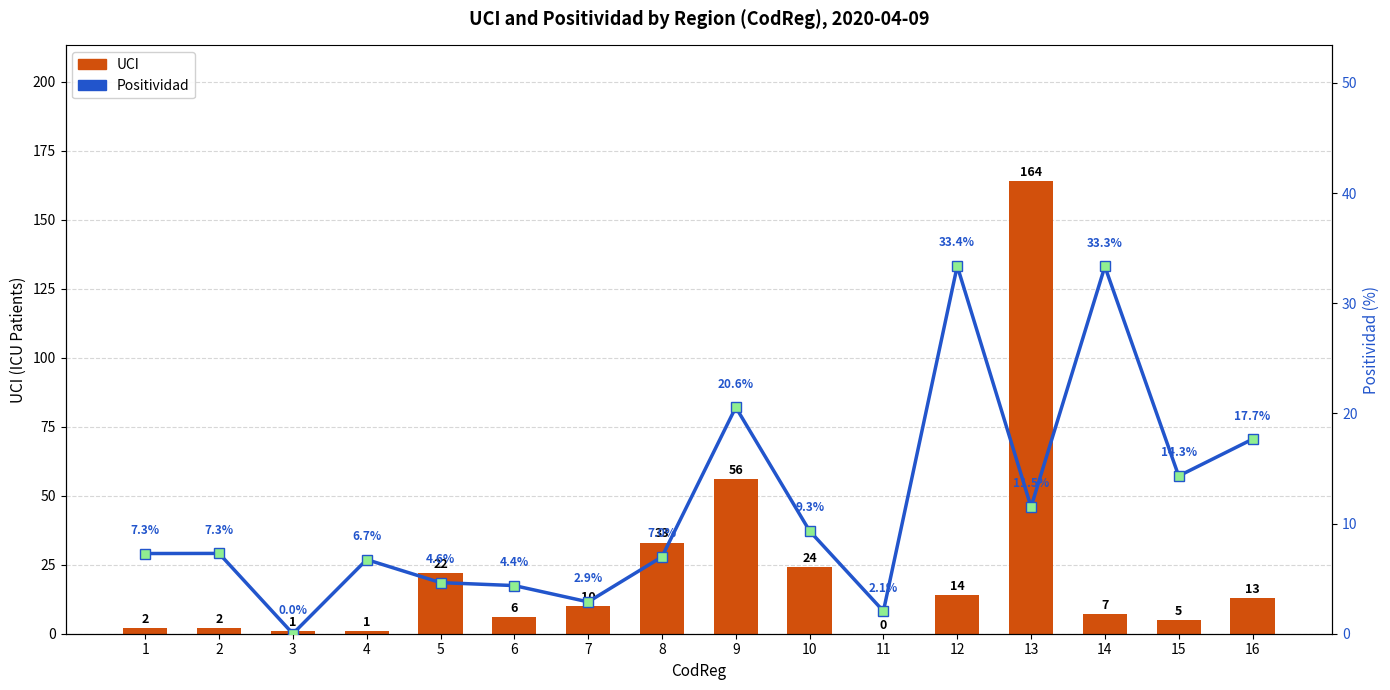

What is the value of the UCI bar at the 9th from the left?

56.0